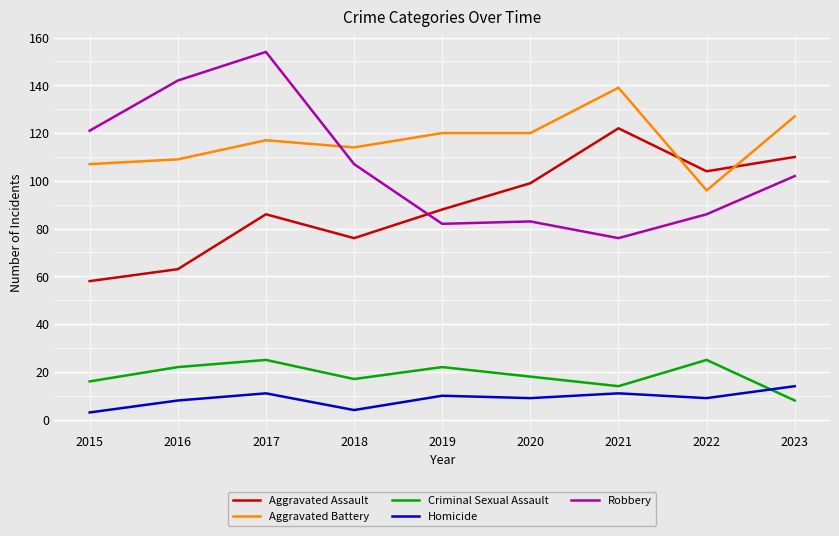

Which series ends up on top after the final intersection of Aggravated Battery and Aggravated Assault?

Aggravated Battery